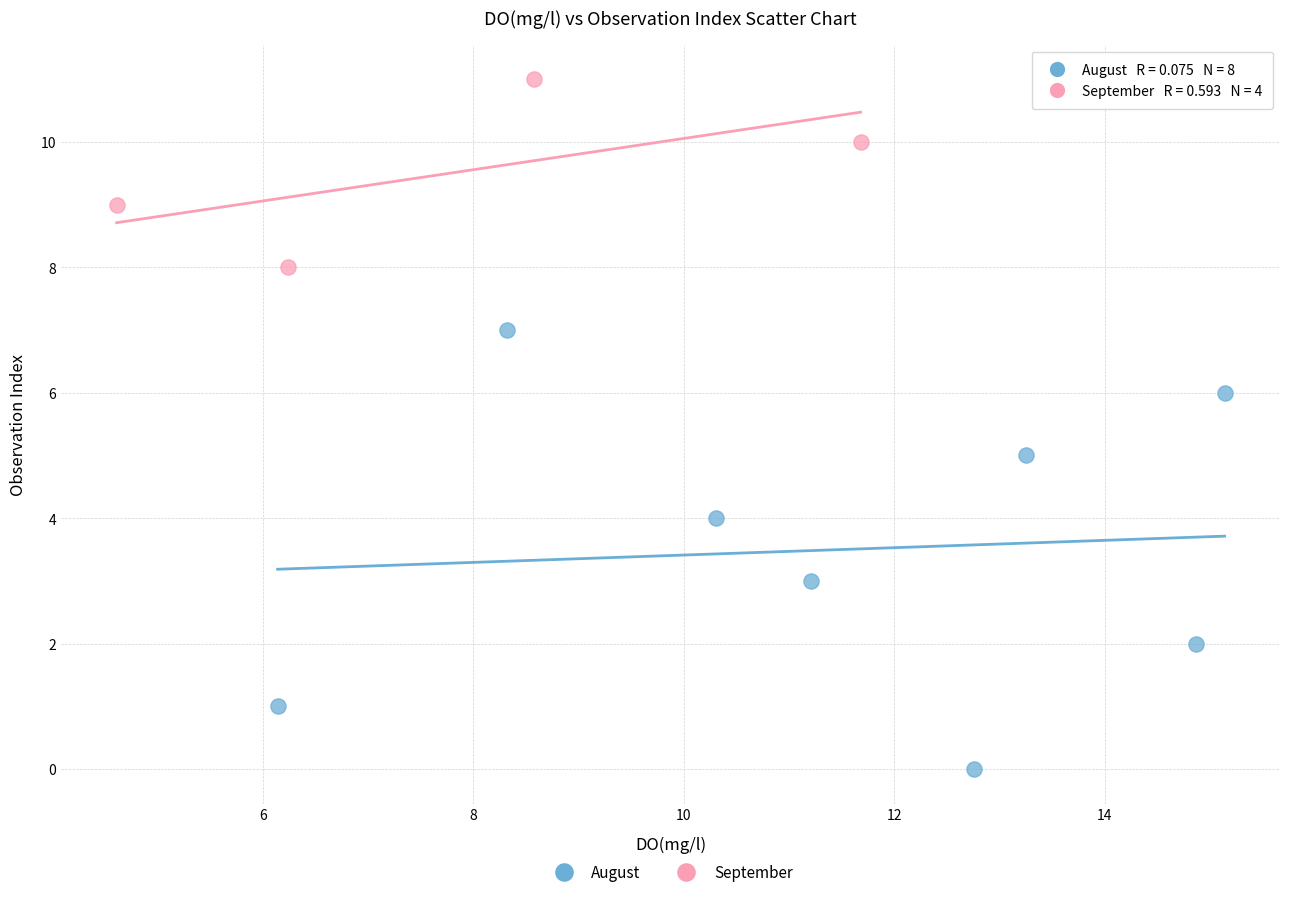

Which series contains the highest Y value?

September